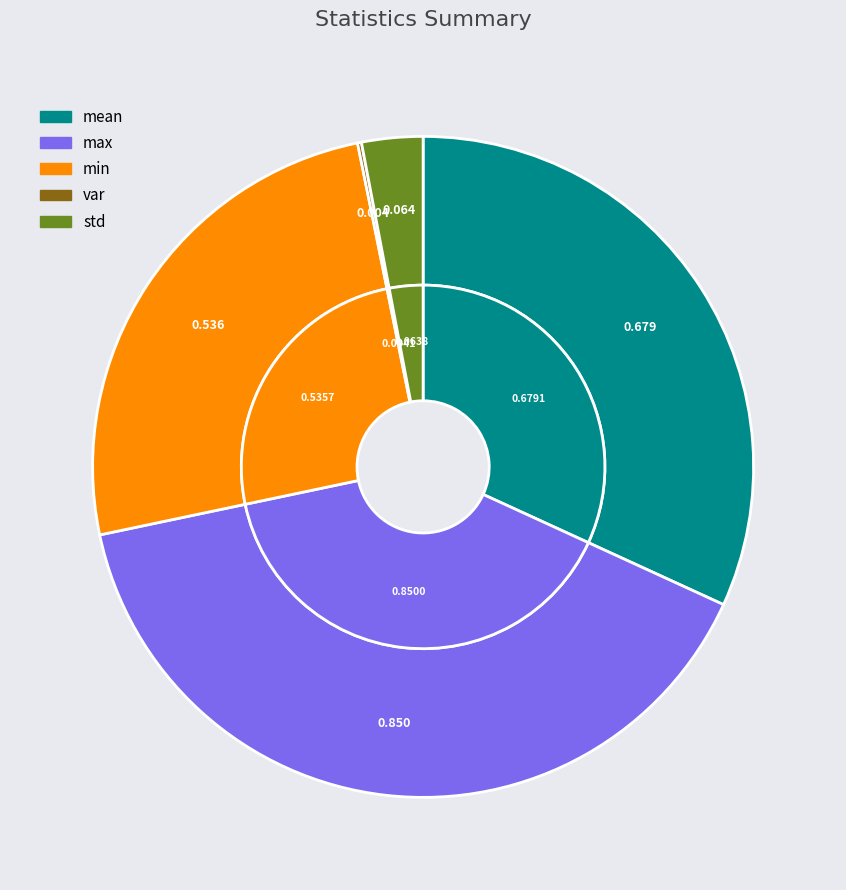

Which slice is the largest?

max